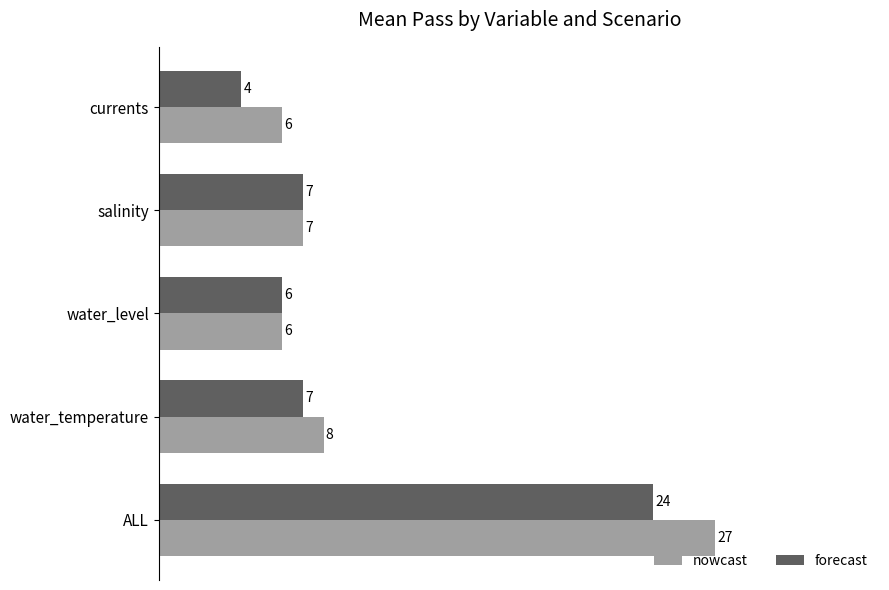

What are all the series names shown in the legend?

nowcast, forecast